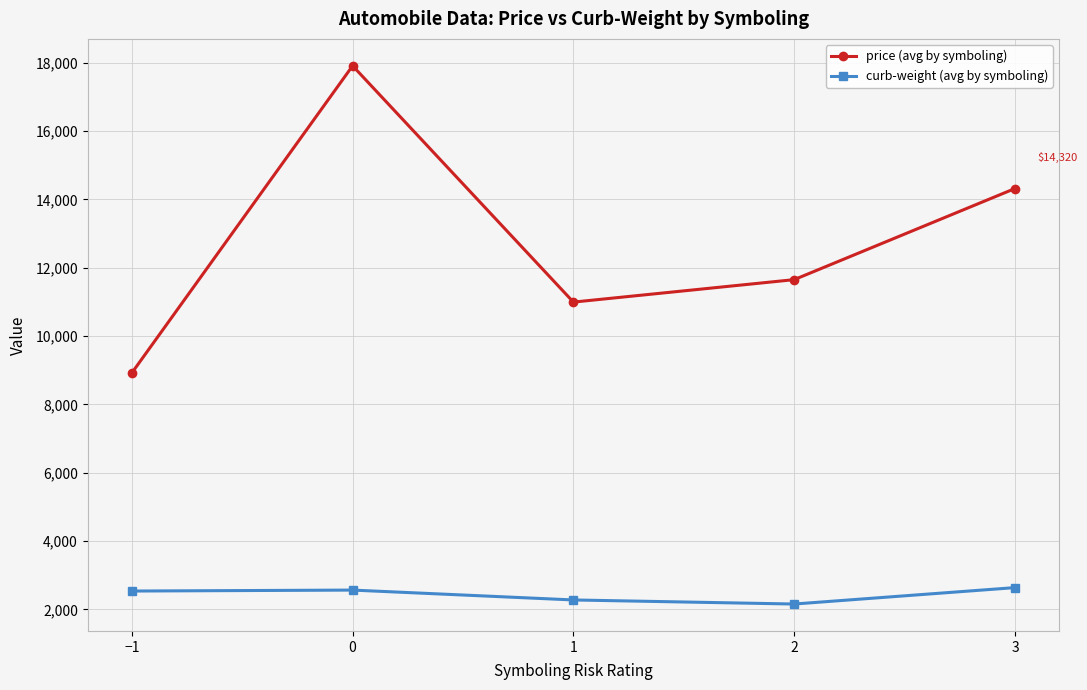

True or false: curb-weight (avg by symboling) and price (avg by symboling) cross at least once.

False